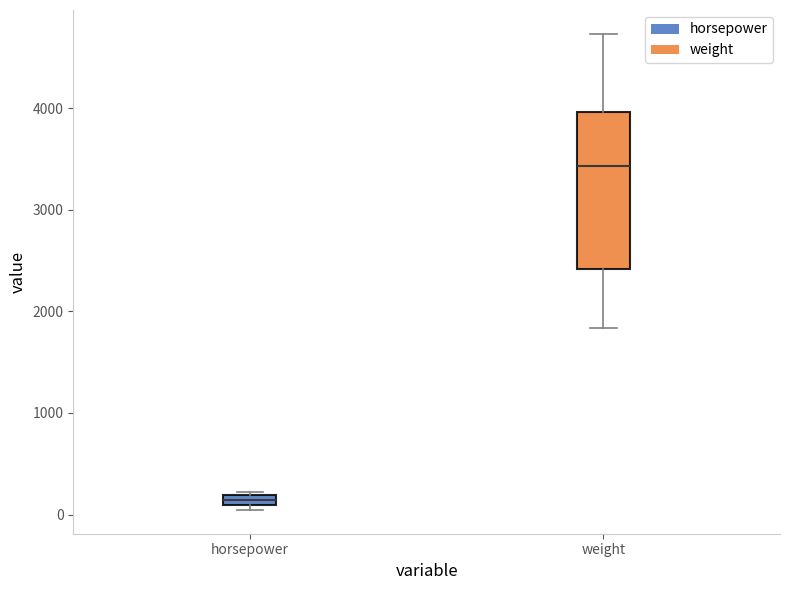

Where is the upper edge of the box for horsepower on the y-axis? The values are not printed on the chart, so give them approximately, as read against the axis.

200